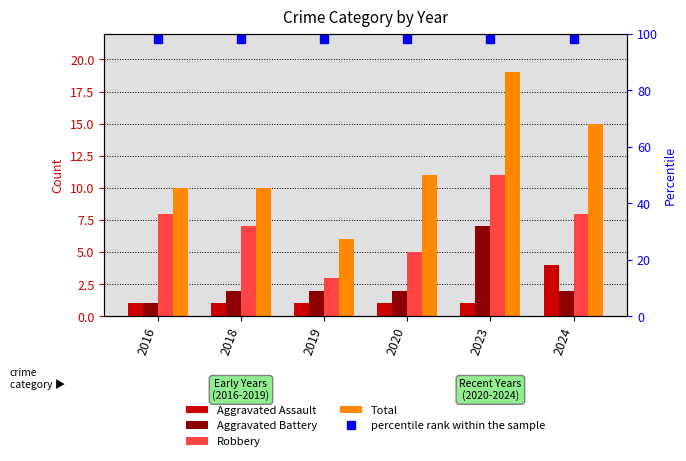

How many data points in Aggravated Assault are above 1?

1